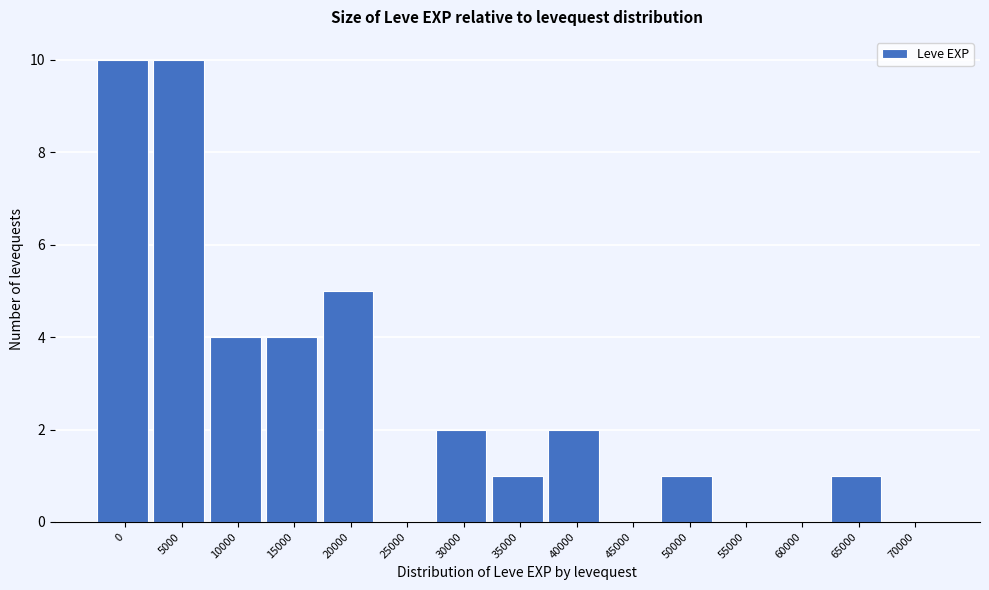

Reading right to left, what are all the values shown in this chart?

70000=0	65000=1	60000=0	55000=0	50000=1	45000=0	40000=2	35000=1	30000=2	25000=0	20000=5	15000=4	10000=4	5000=10	0=10